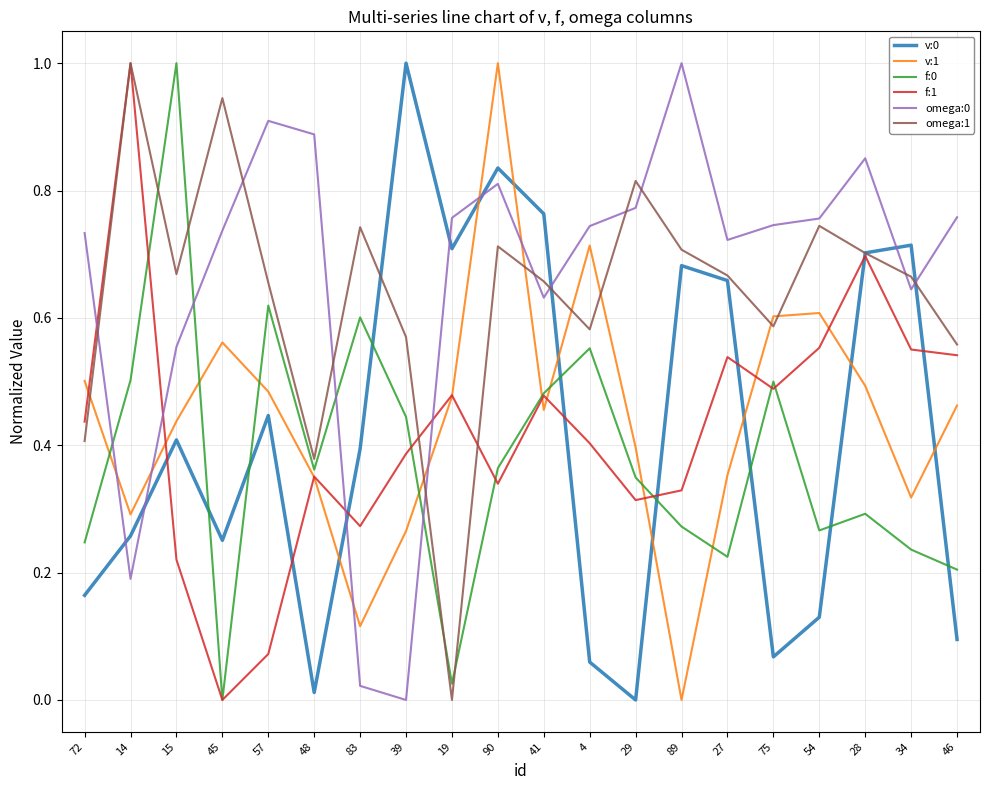

The omega:0 series shows 0.8 at 29. True or false?

True